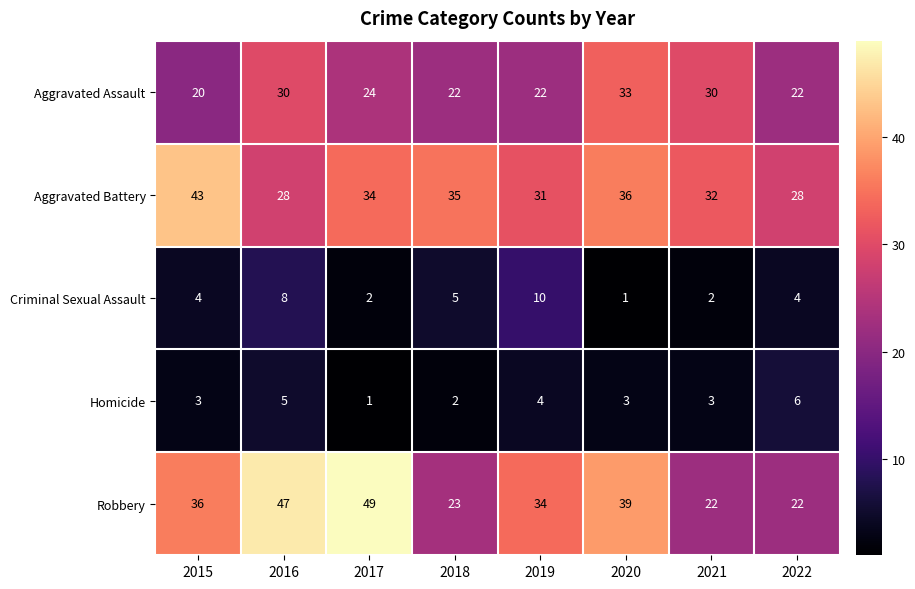

The value of Homicide at 2019 is 7. True or false?

False